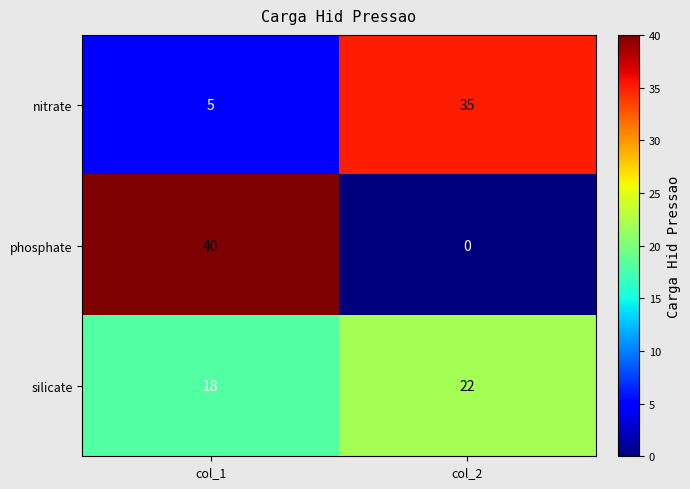

Which series has the largest range (max minus min)?

phosphate